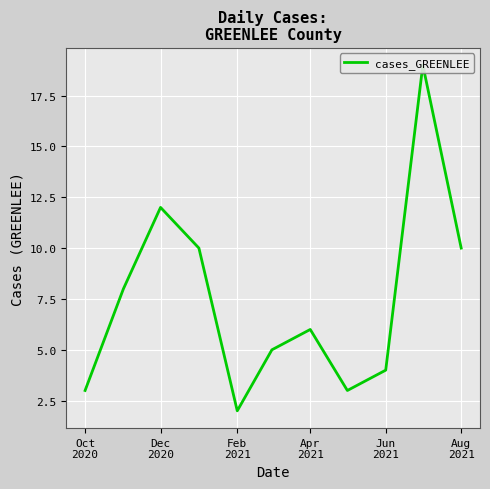

What is the average value?

7